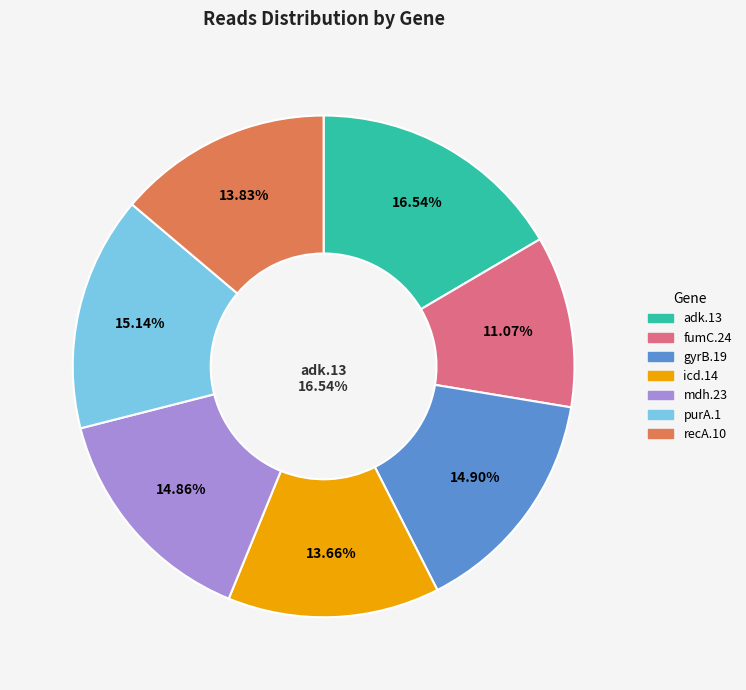

How many slices are in this pie chart?

7